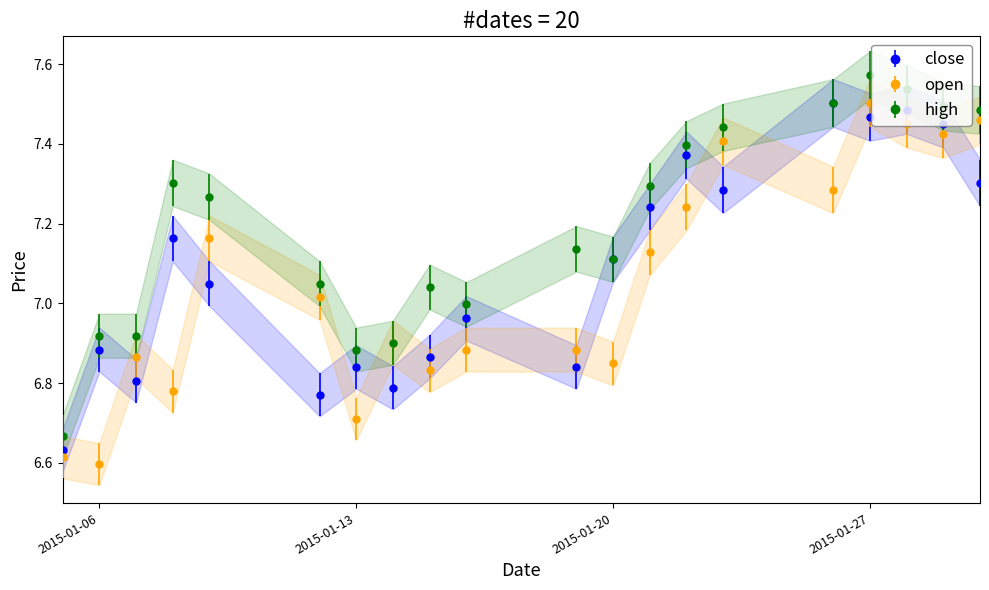

List the series in order of their overall mean, highest first.

high, close, open